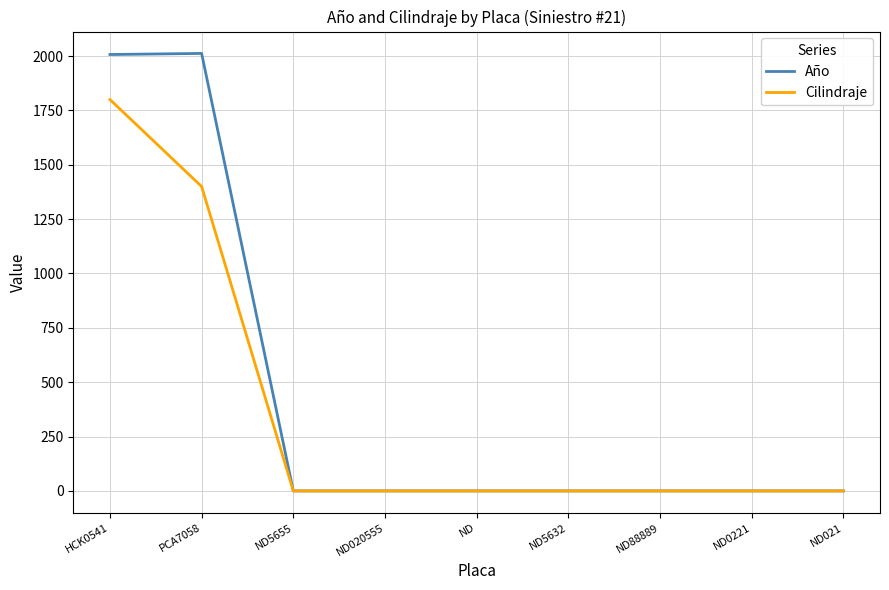

What is the greatest value displayed?

2012